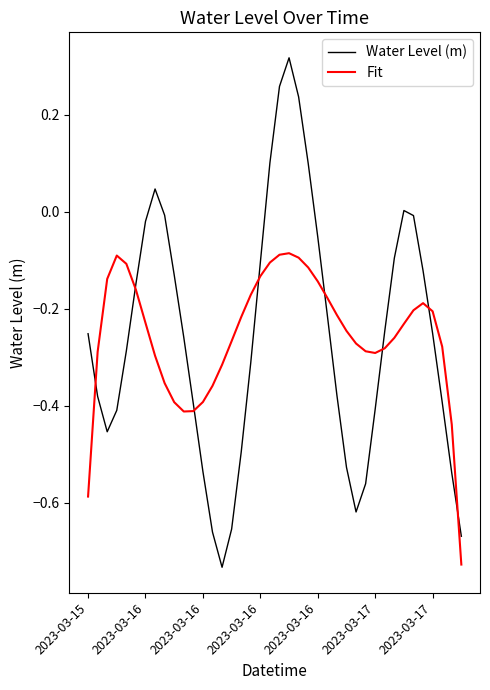

Which series has the largest range (max minus min)?

Water Level (m)